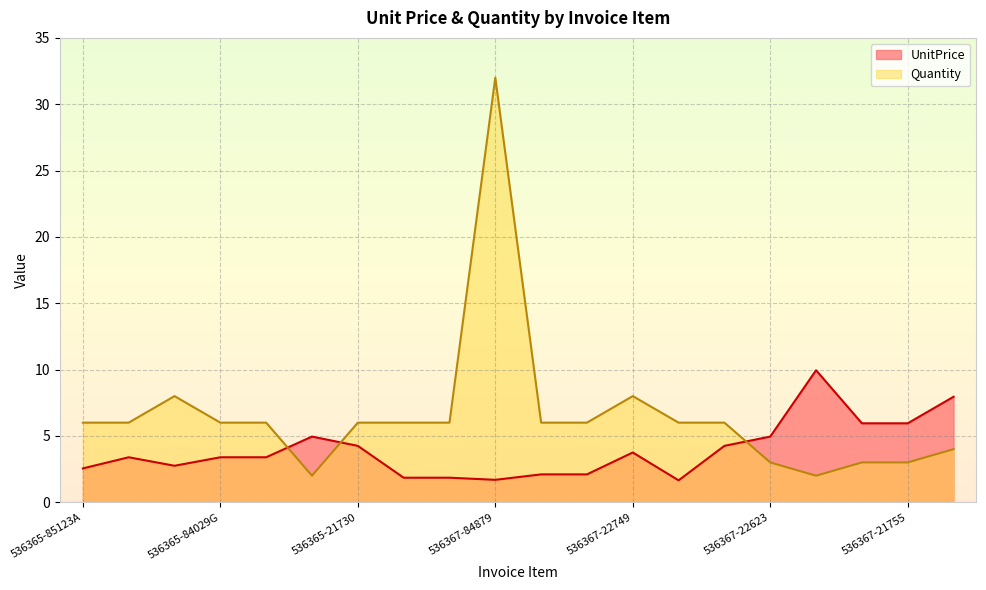

What is the smallest value displayed?

1.6